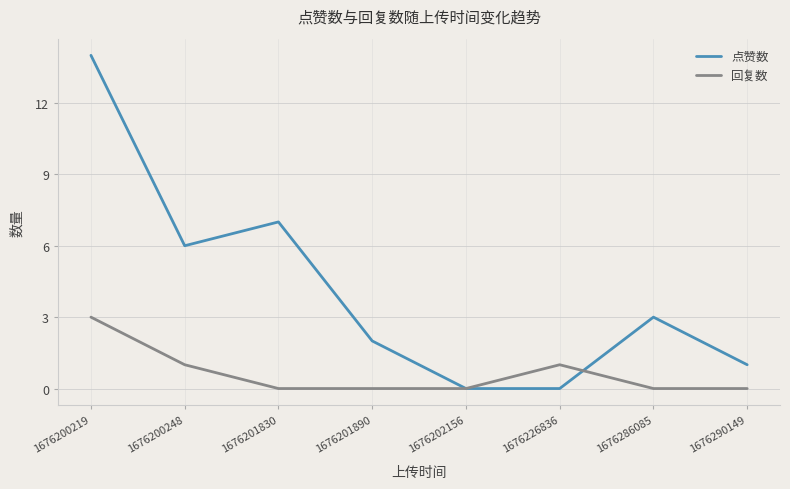

Reading left to right, extract all data points from this chart.

点赞数: 14	6	7	2	0	0	3	1
回复数: 3	1	0	0	0	1	0	0